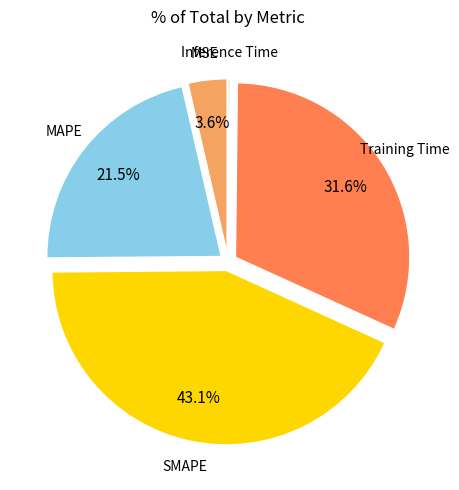

To the nearest percent, what is the difference between the largest and smallest slice percentages?

43%